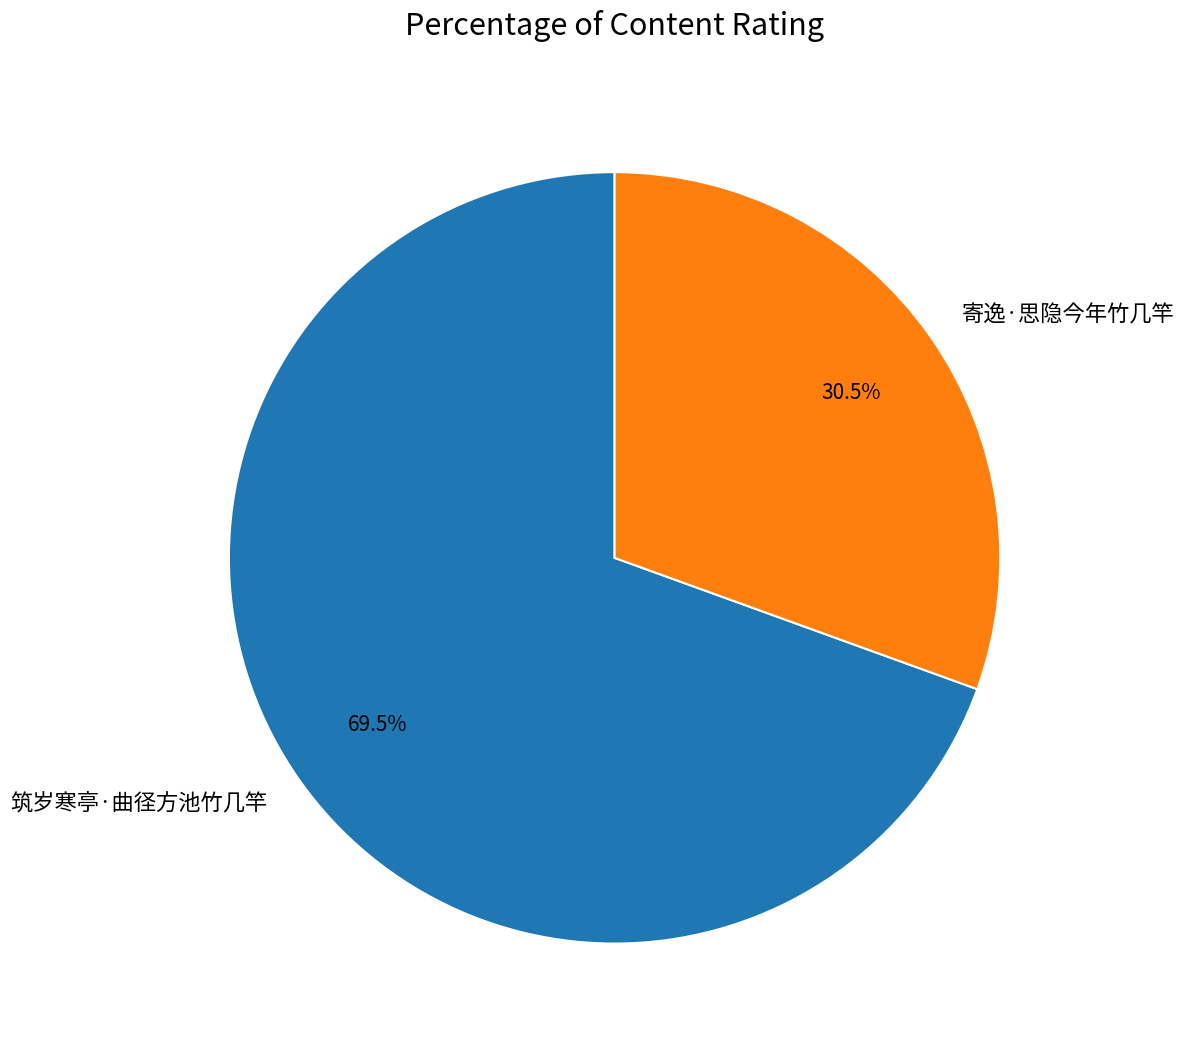

How many slices are in this pie chart?

2